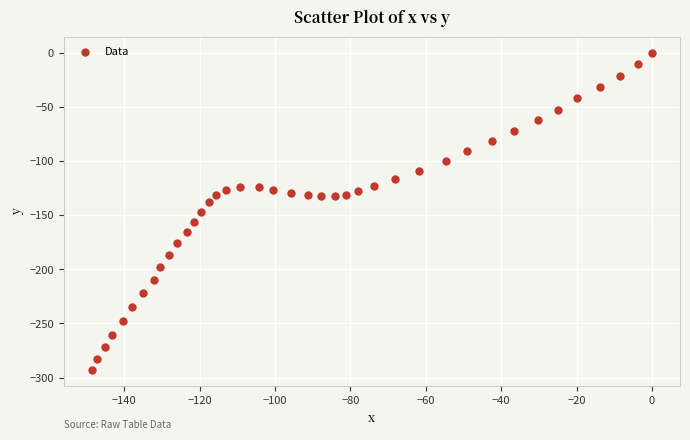

What is the range of Y values (max minus min)?

293.1